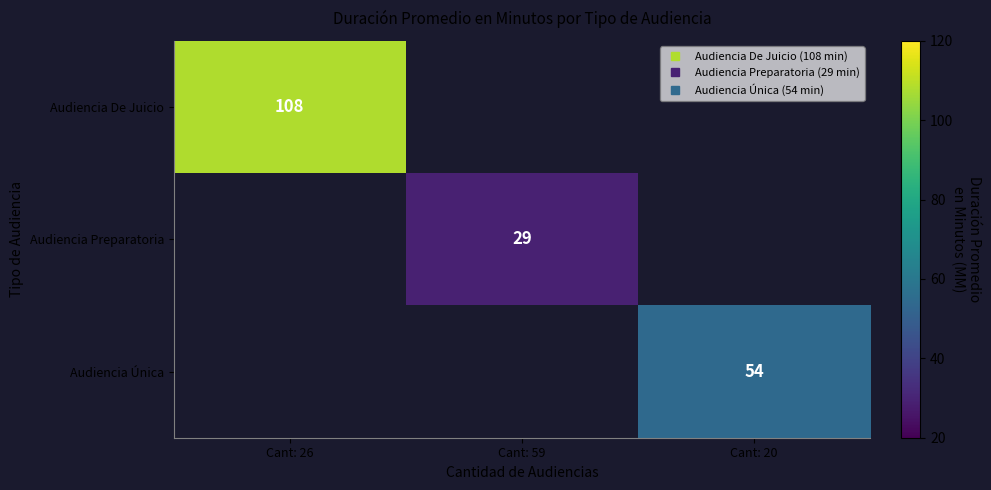

List the labels in order of Audiencia Preparatoria value, smallest first.

Cant: 26, Cant: 59, Cant: 20